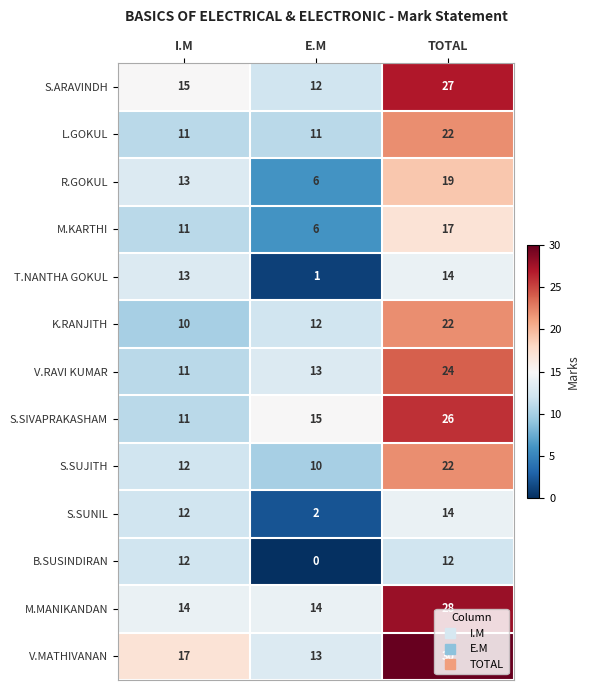

Where is S.SIVAPRAKASHAM nearest to the value 18?

E.M